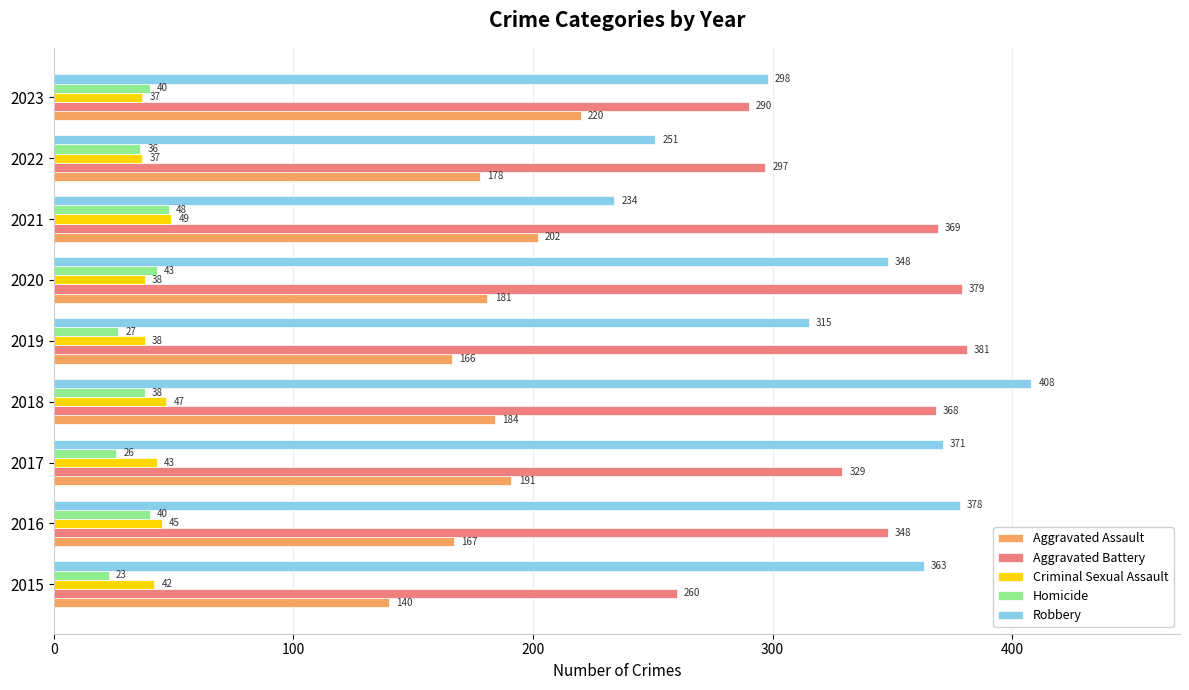

At which label is Homicide closest to 35?

2022